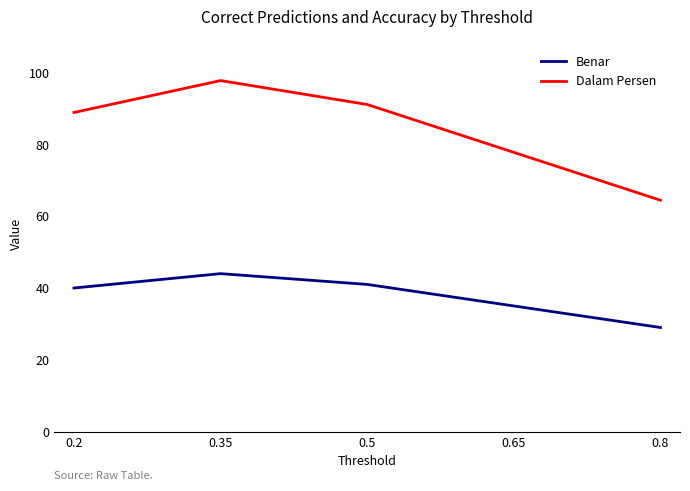

What is the sum of all Dalam Persen values?

420.0